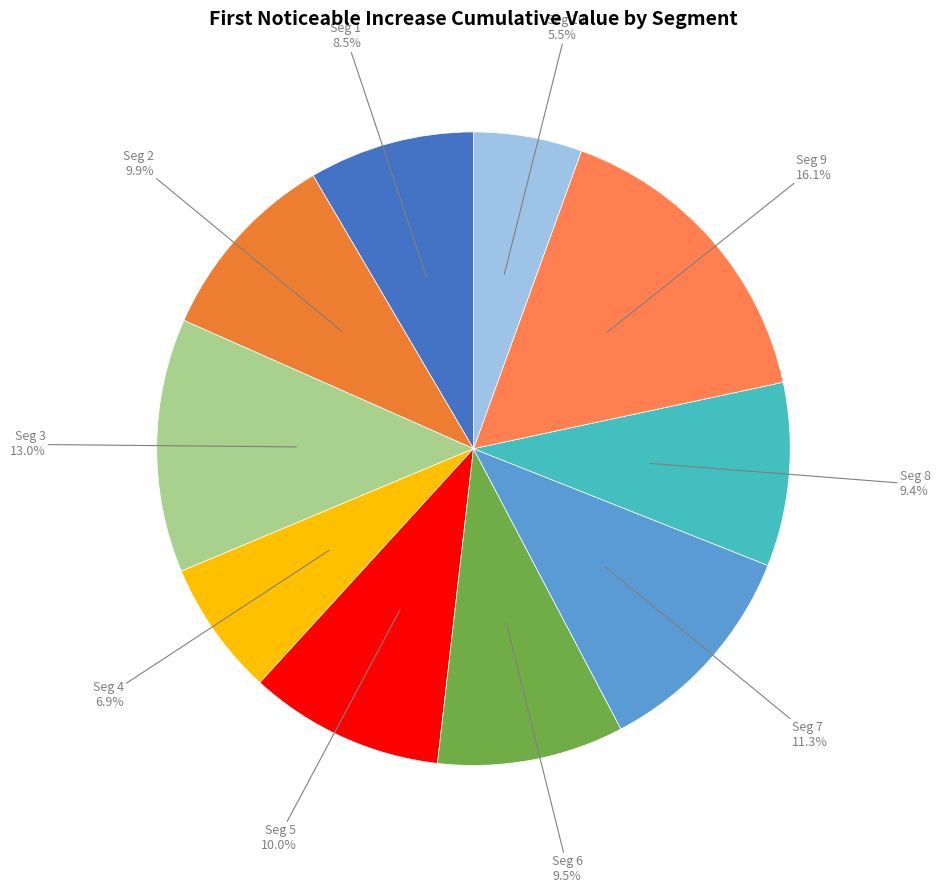

How many slices are in this pie chart?

10